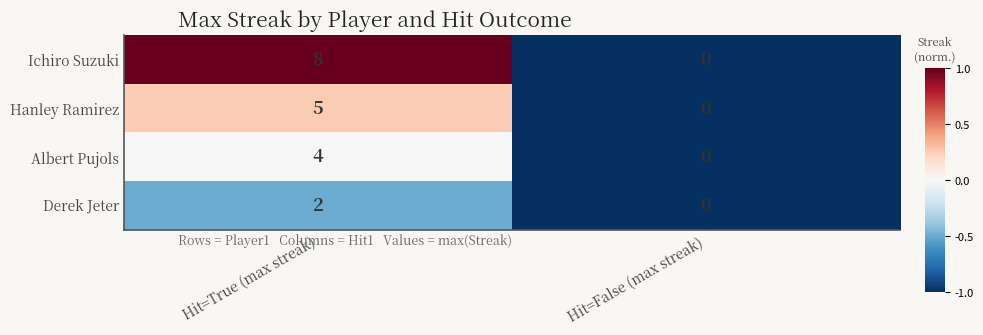

List the series in order of their peak value, lowest first.

Derek Jeter, Albert Pujols, Hanley Ramirez, Ichiro Suzuki